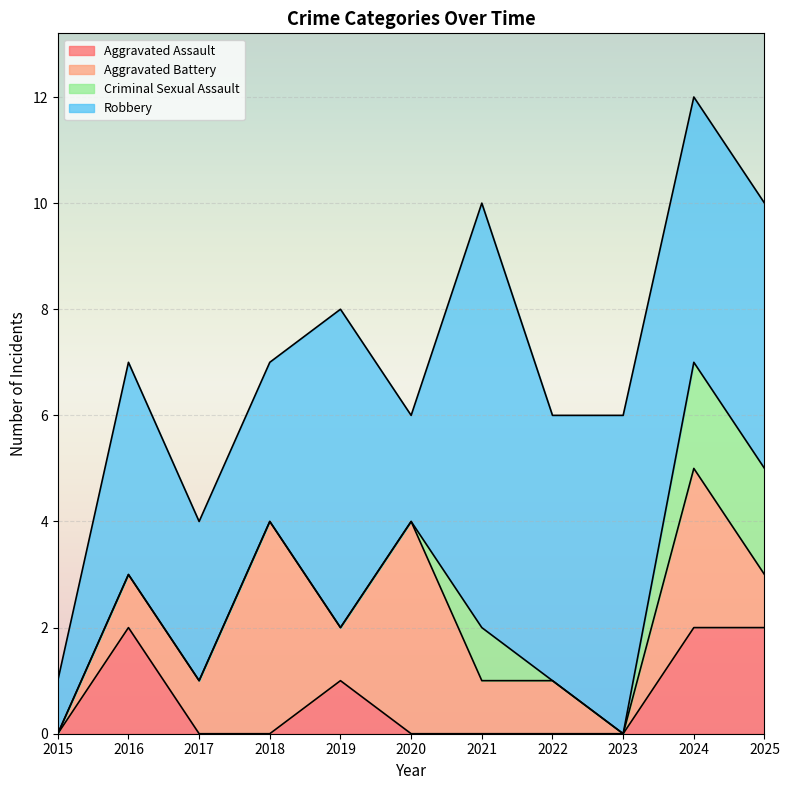

Which series changed the most between 2016 and 2024?

Aggravated Battery